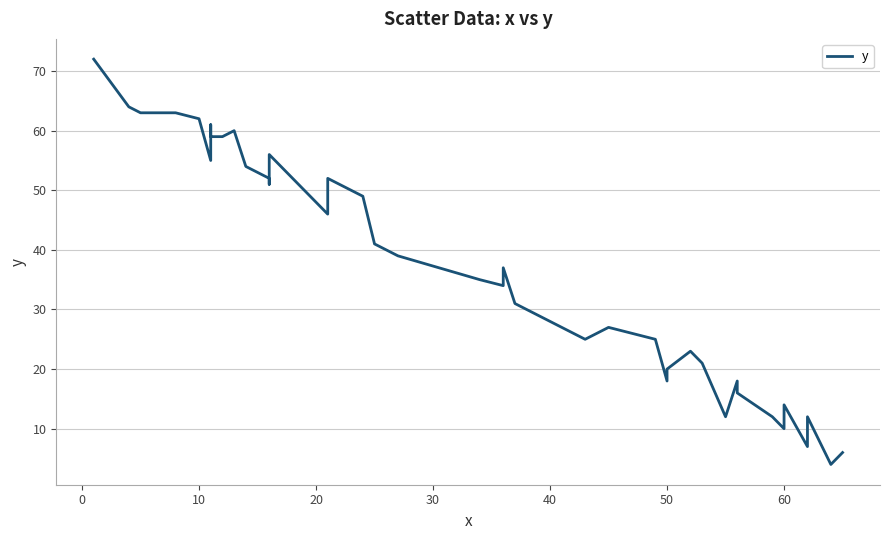

How many points are higher than both their immediate neighbors (excluding endpoints)?

10